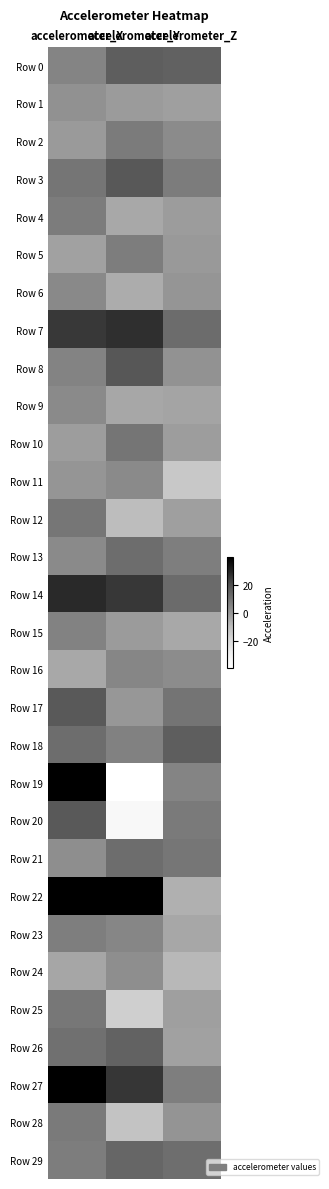

Which series has the widest spread of values?

Row 19